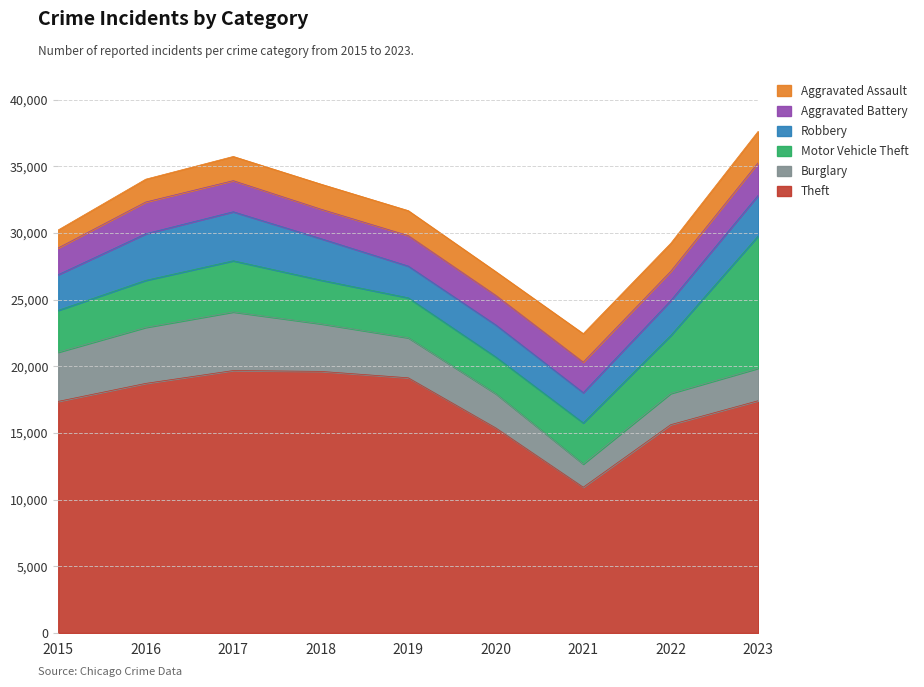

Which has a higher value, 2021 or 2023?

2023